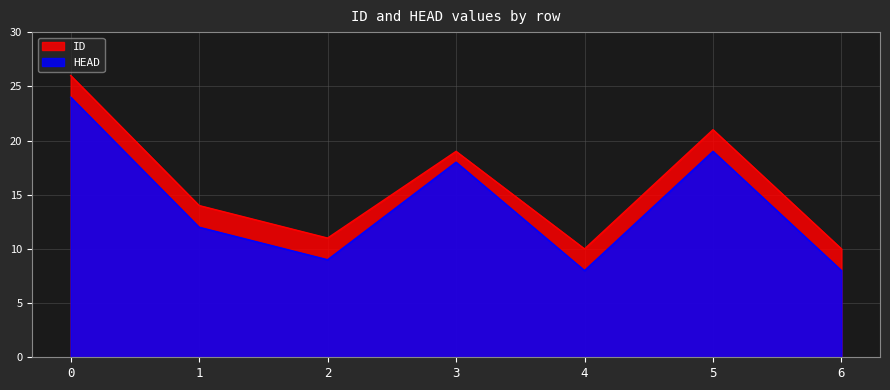

At which category does ID reach its first local valley?

2